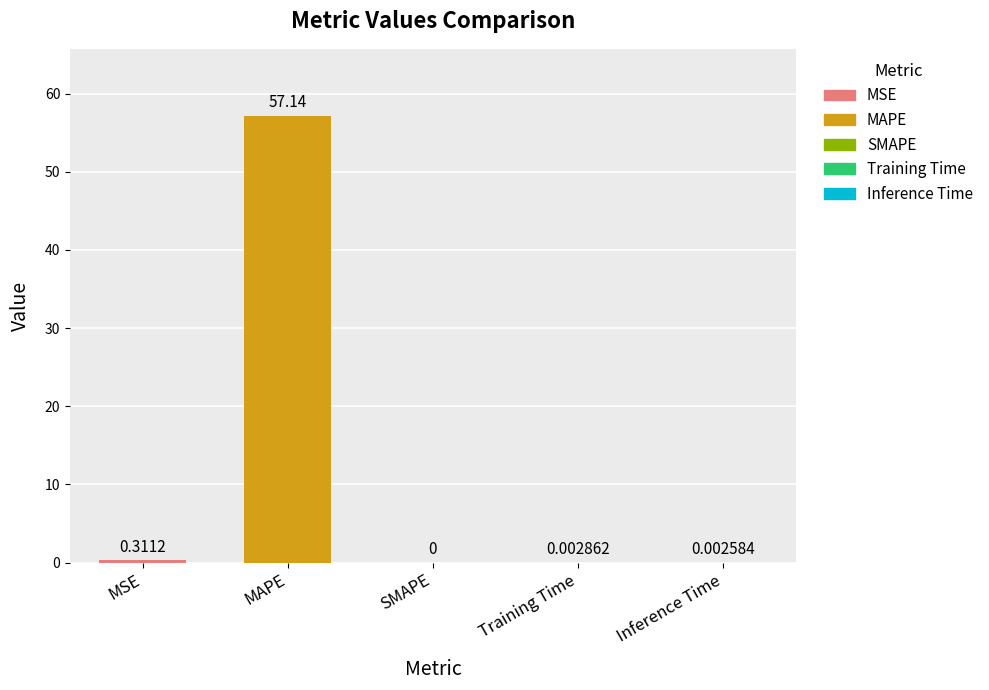

How many bars are there in total?

5